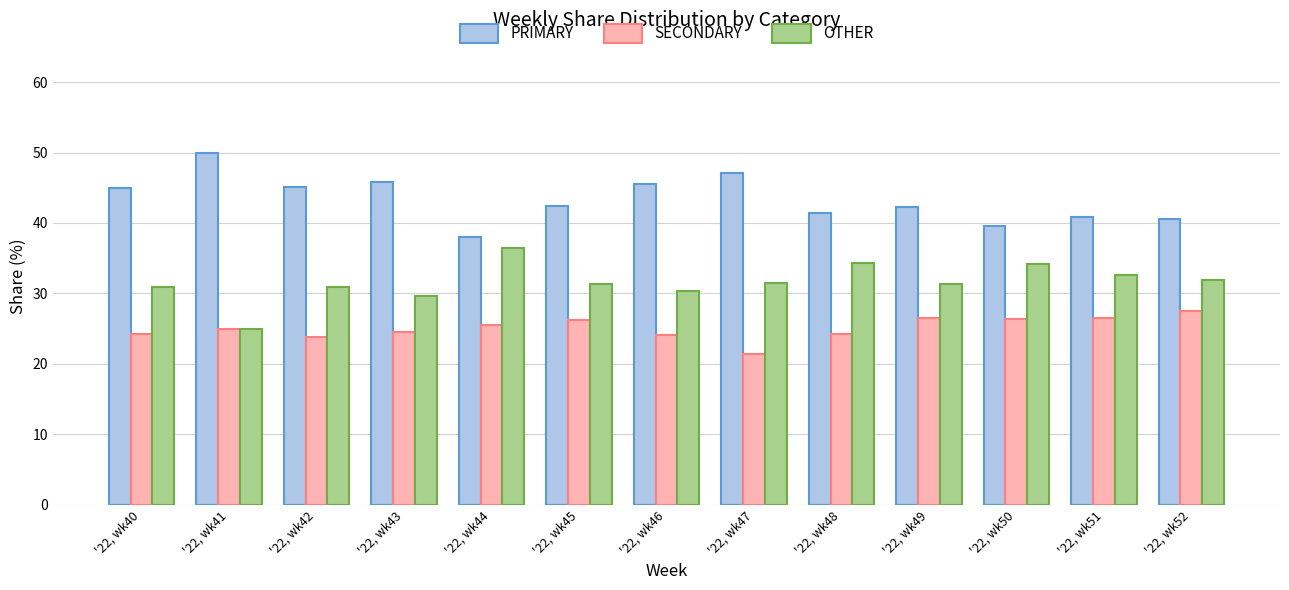

The OTHER series shows 11.5 at '22, wk52. True or false?

False